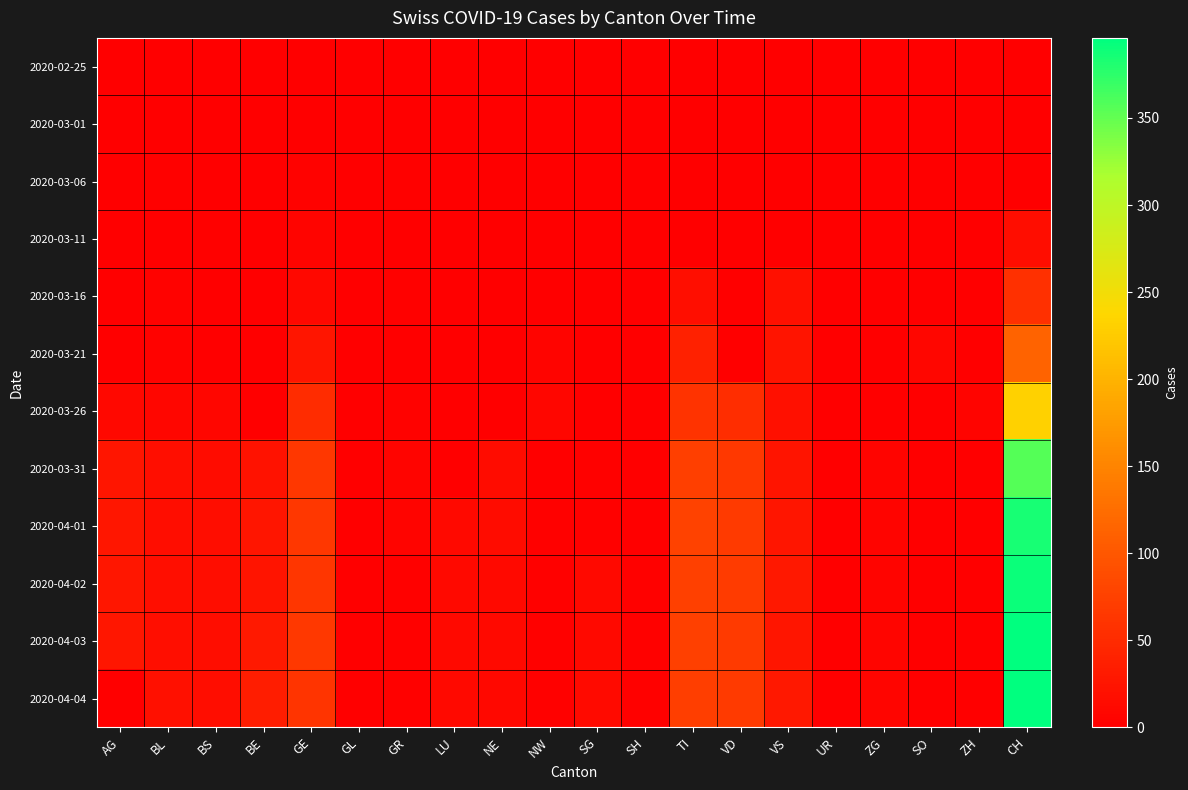

Which series changed the most between ZG and SO?

2020-03-21